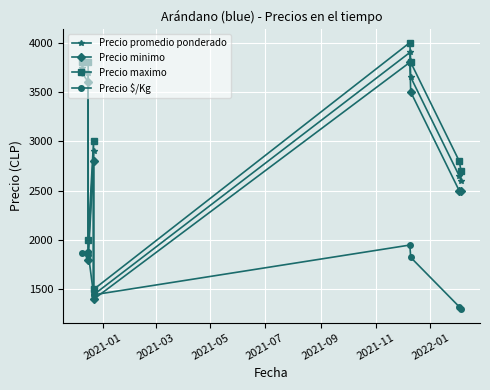

How many interior local peaks does the Precio minimo series have?

2